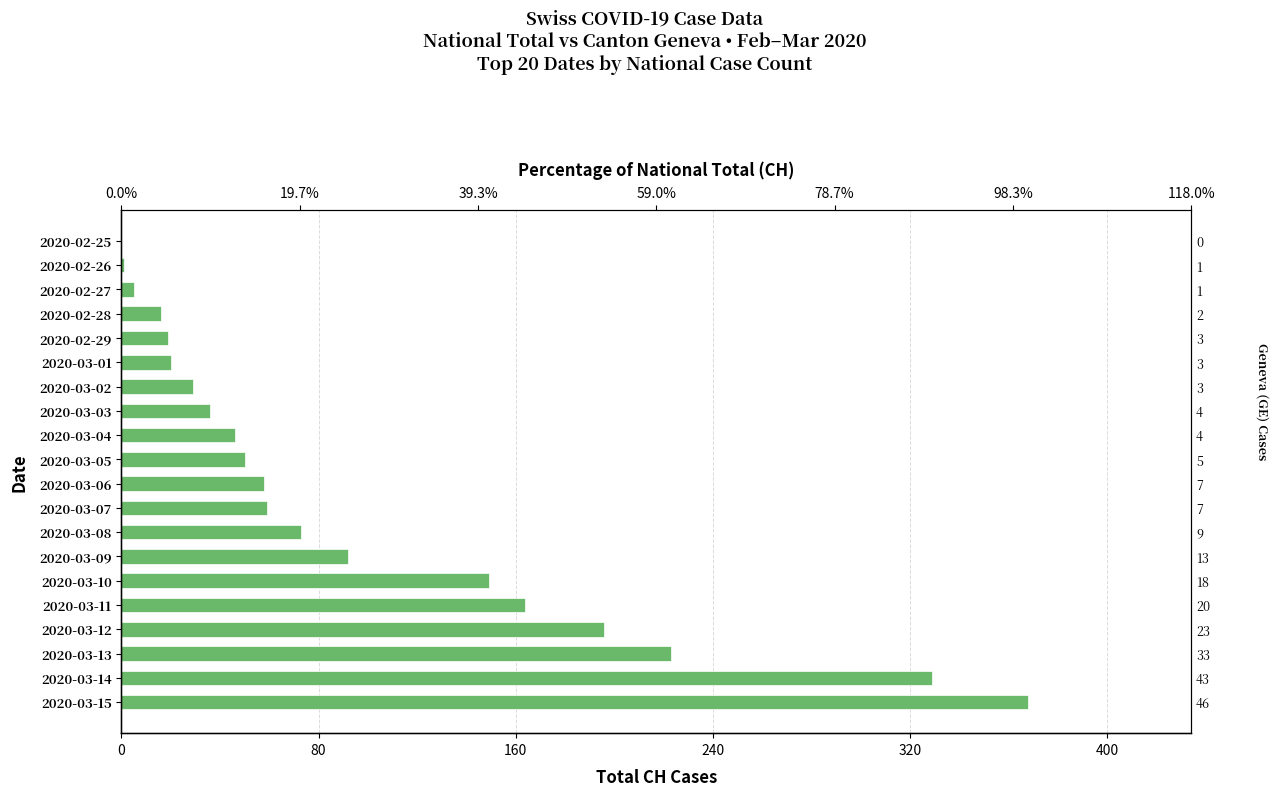

What position from the left is 2020-03-01?

6